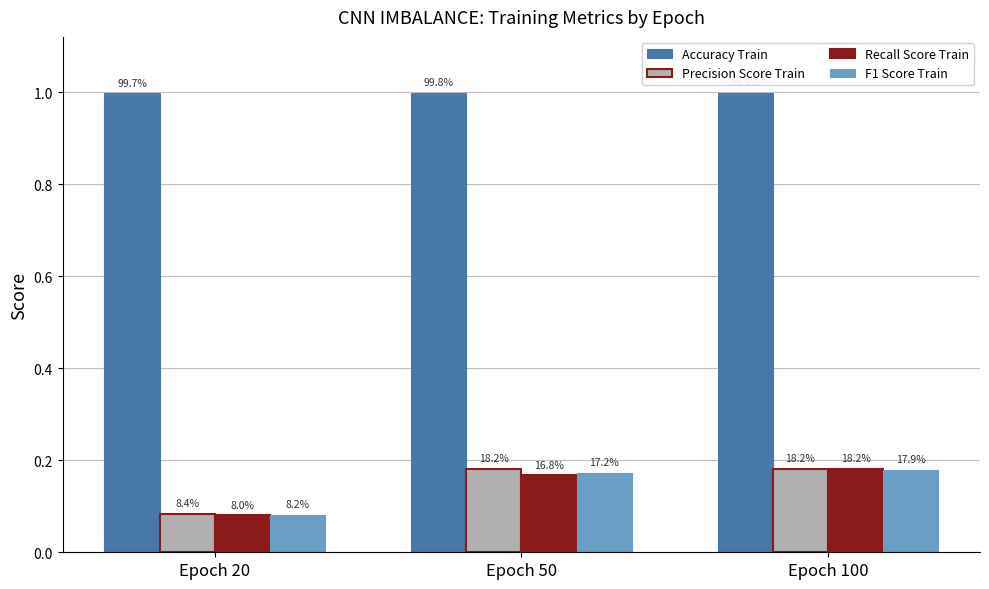

Reading left to right, transcribe all the data shown in this chart.

Accuracy Train: 1.0	1.0	1.0
Precision Score Train: 0.1	0.2	0.2
Recall Score Train: 0.1	0.2	0.2
F1 Score Train: 0.1	0.2	0.2